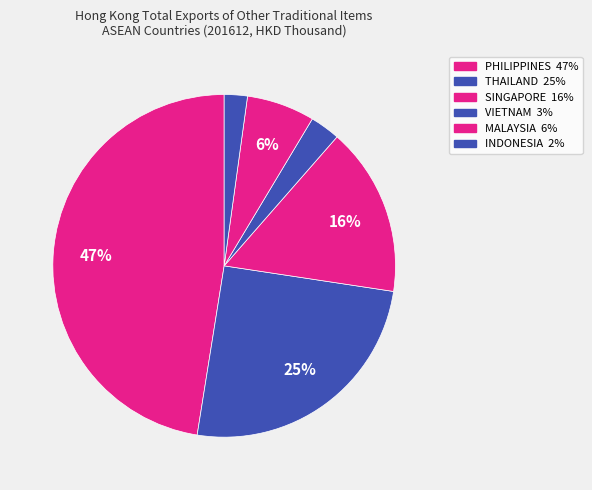

Rank the categories by value from highest to lowest.

PHILIPPINES, THAILAND, SINGAPORE, MALAYSIA, VIETNAM, INDONESIA